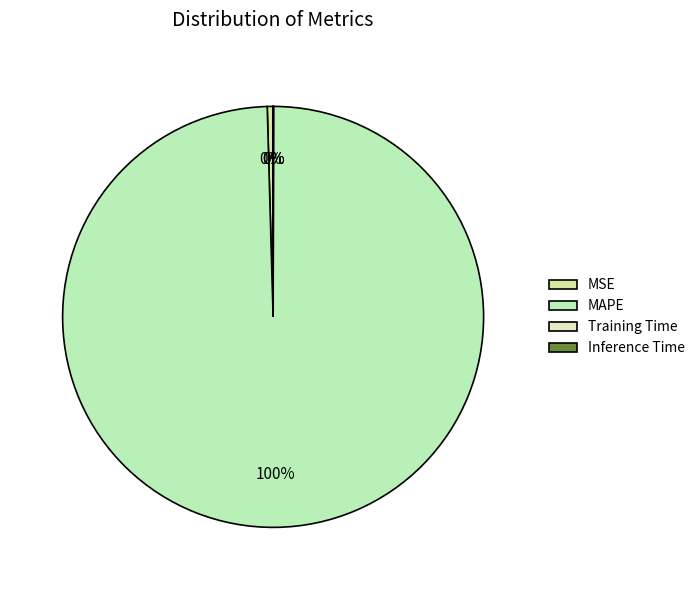

Which slice is the smallest?

Inference Time